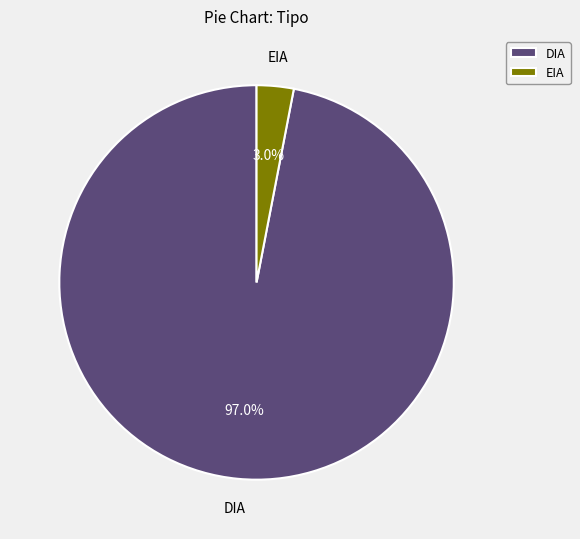

To the nearest percent, what is the difference between the largest and smallest slice percentages?

94%